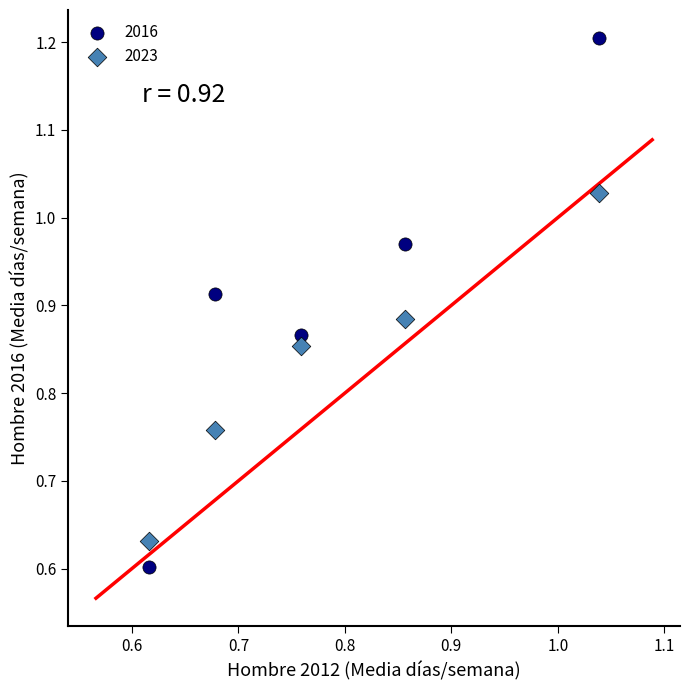

Which series contains the highest Y value?

2016